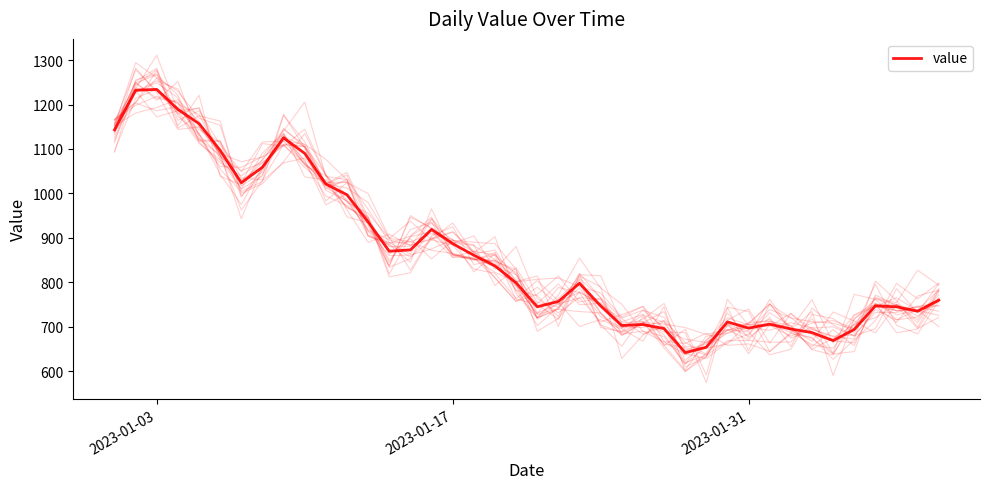

What is the difference between the maximum and minimum values?

592